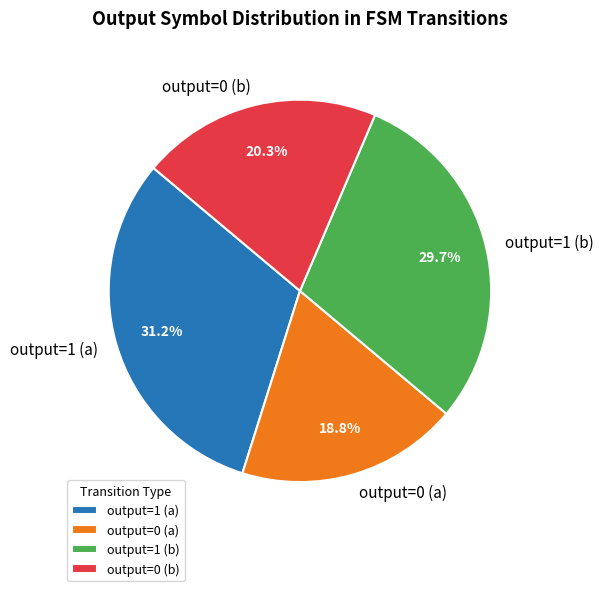

Does output=0 (a) account for over 50% of the chart?

No